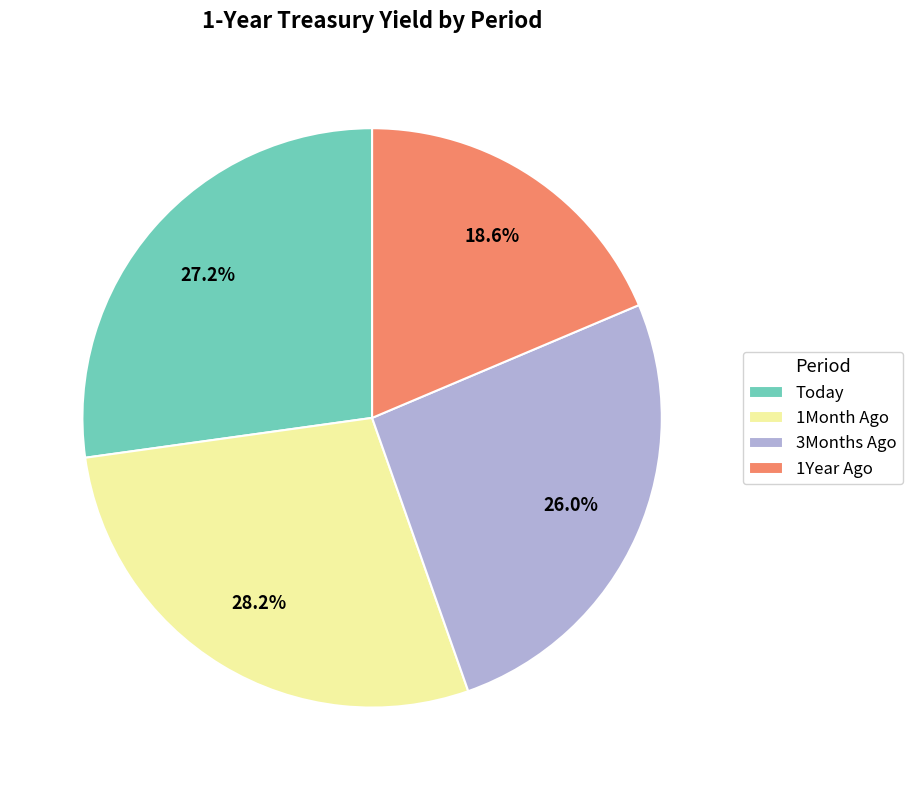

Is it true that 1Year Ago is 19% of the pie?

True